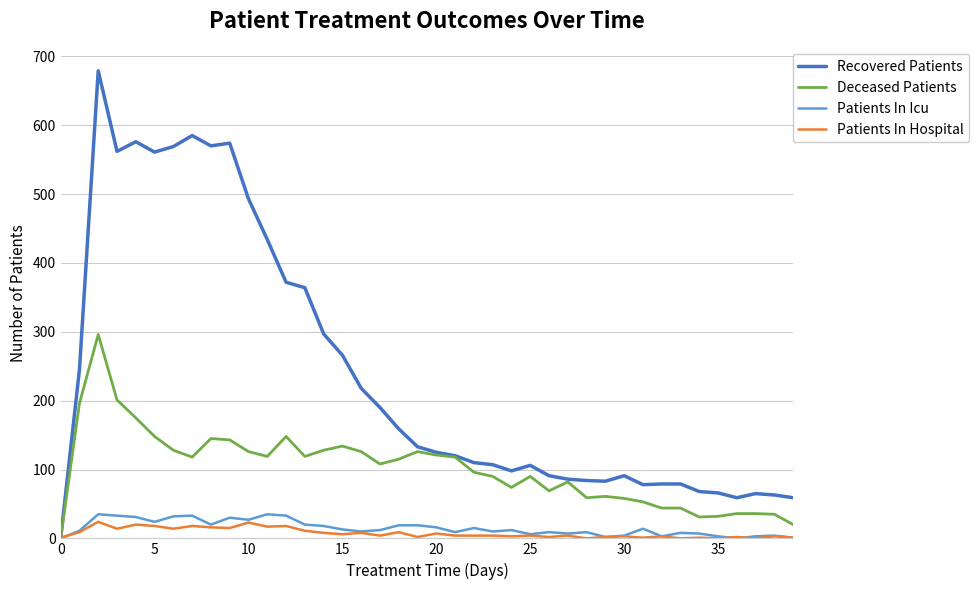

How many lines are shown in the chart?

4